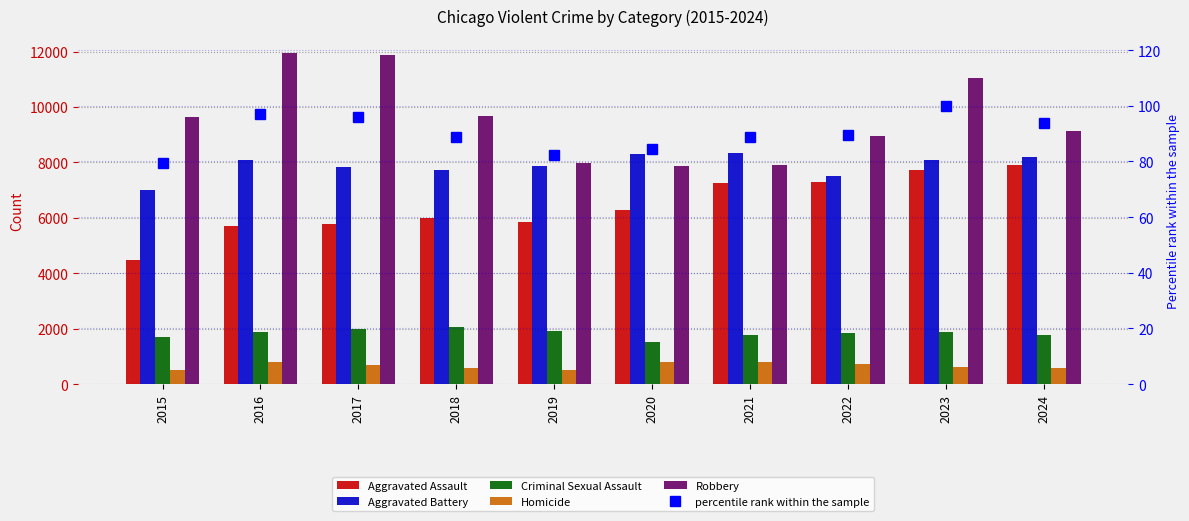

Are the bars grouped side by side (vs. stacked)?

Yes